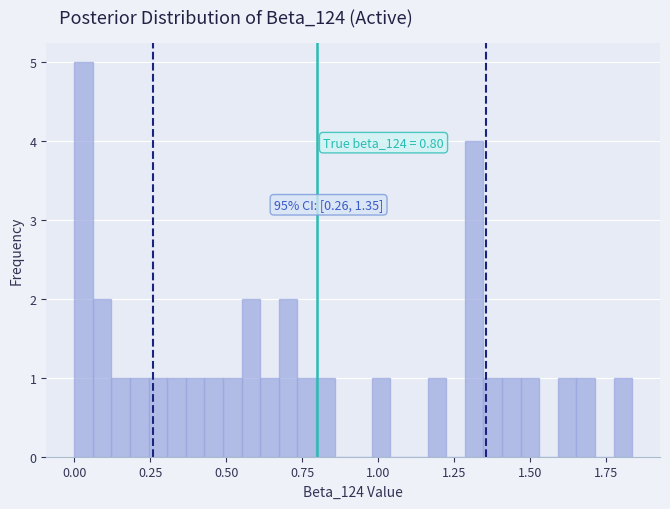

Read against the x-axis, roughly where is the centre of the tallest bar?

0.05